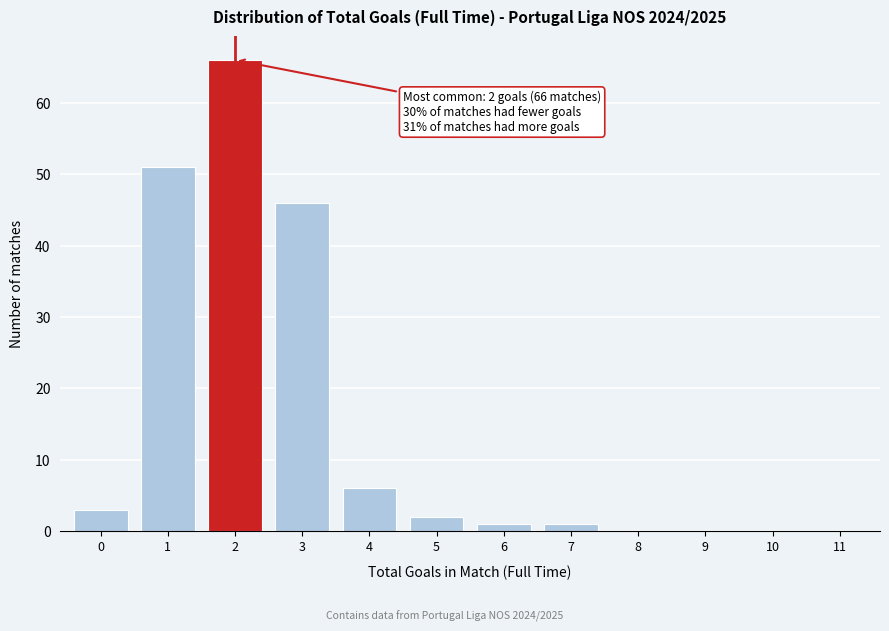

Reading left to right, list all the values displayed in this chart.

0=3	1=51	2=66	3=46	4=6	5=2	6=1	7=1	8=0	9=0	10=0	11=0